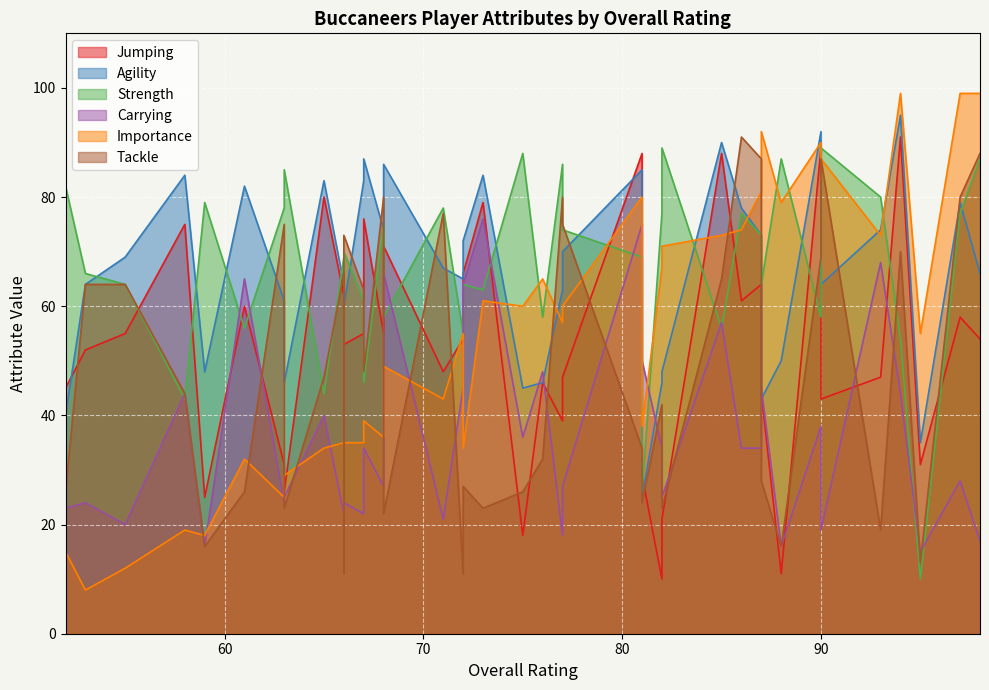

What is the greatest value displayed?

99